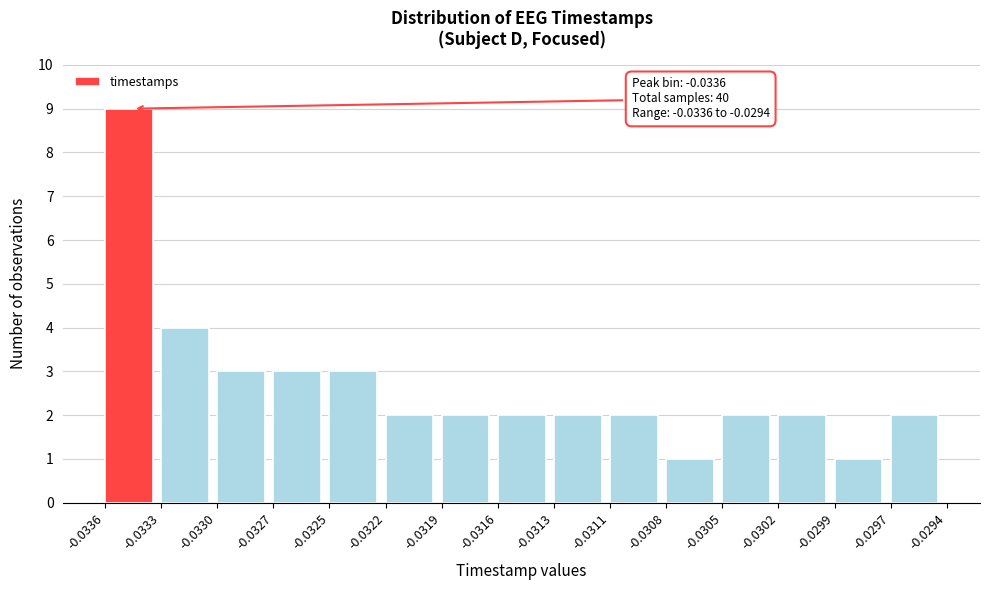

Over which range of the x-axis is the bar tallest?

-0.0336 to -0.0333